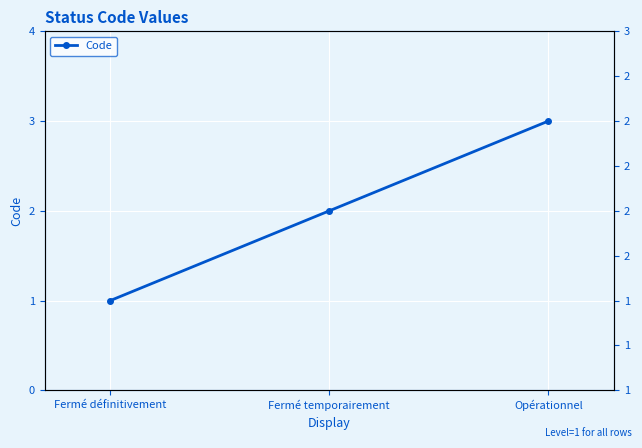

What is the sum of all values?

6